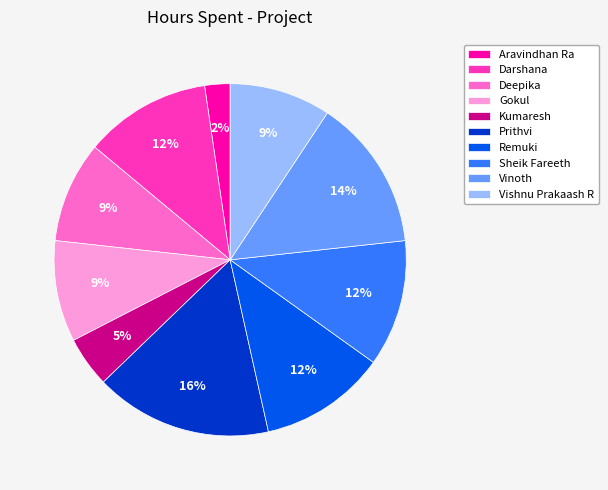

Between Deepika and Aravindhan Ra, which is larger?

Deepika